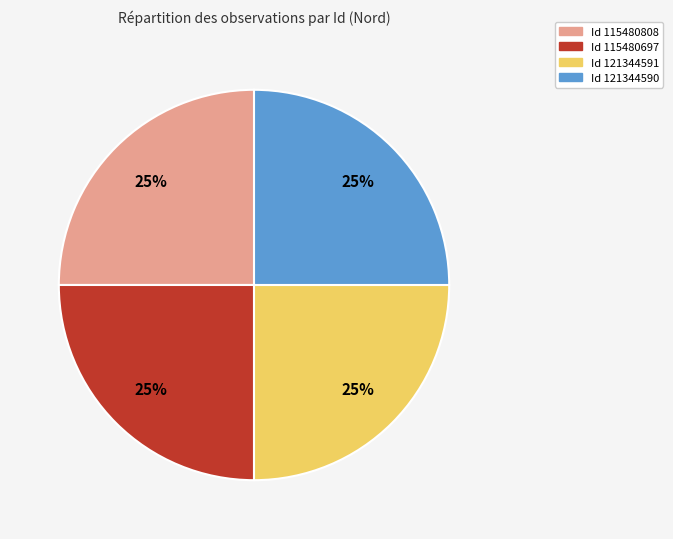

Is there a majority slice in this chart?

No